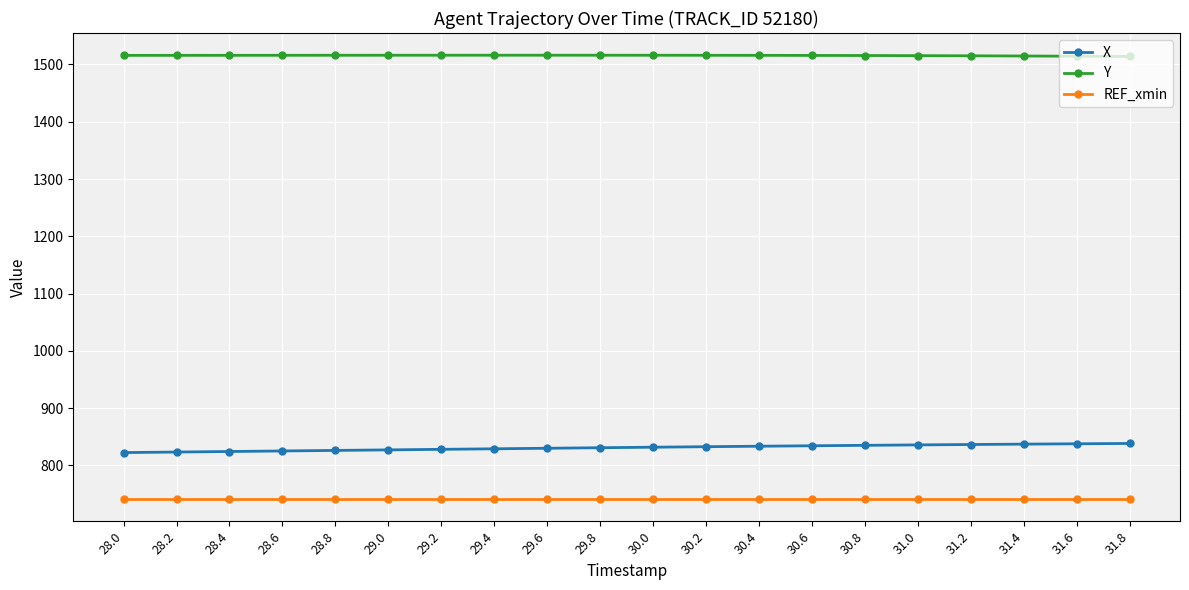

Rank the series by their maximum value, from highest to lowest.

Y, X, REF_xmin